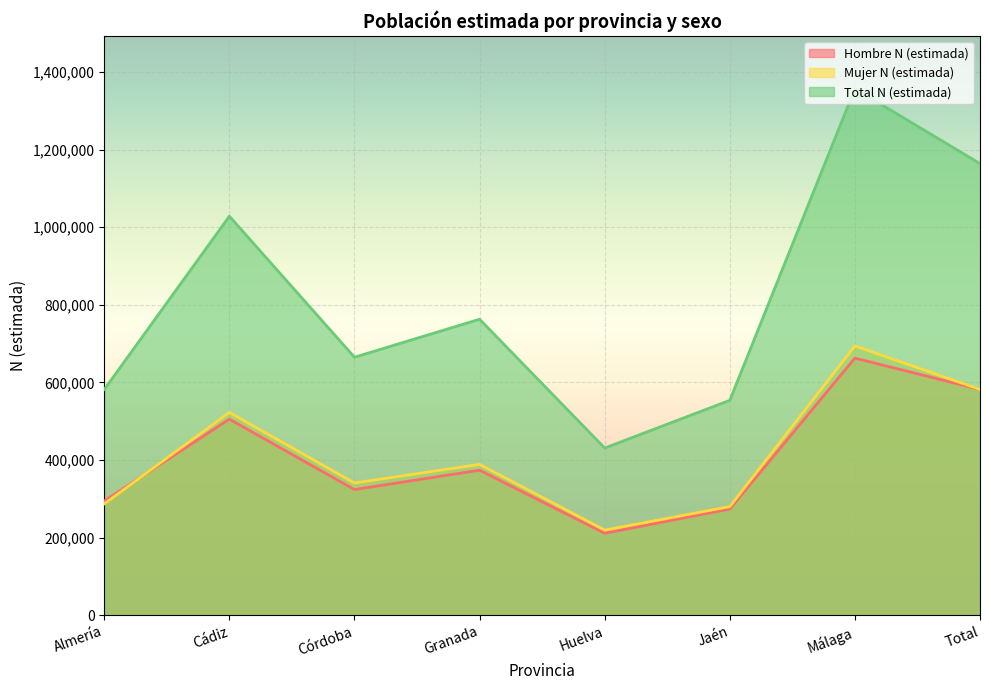

At which category does Total N (estimada) reach its first local peak?

Cádiz